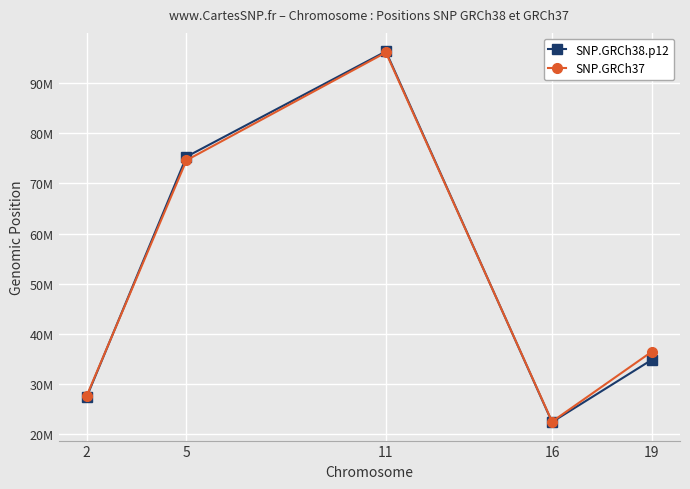

Does the chart have visible grid lines?

Yes